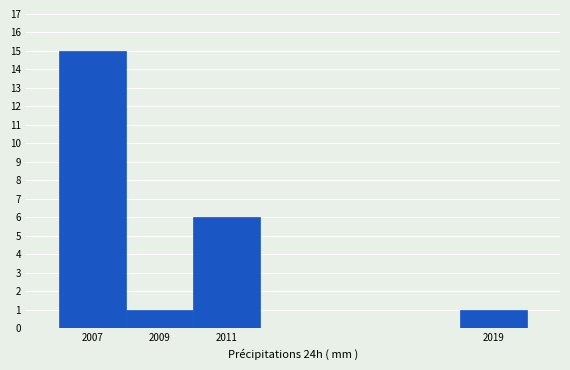

What is the height of the bar covering 2018 to 2020 on the x-axis? The values are not printed on the chart, so give them approximately, as read against the axis.

1